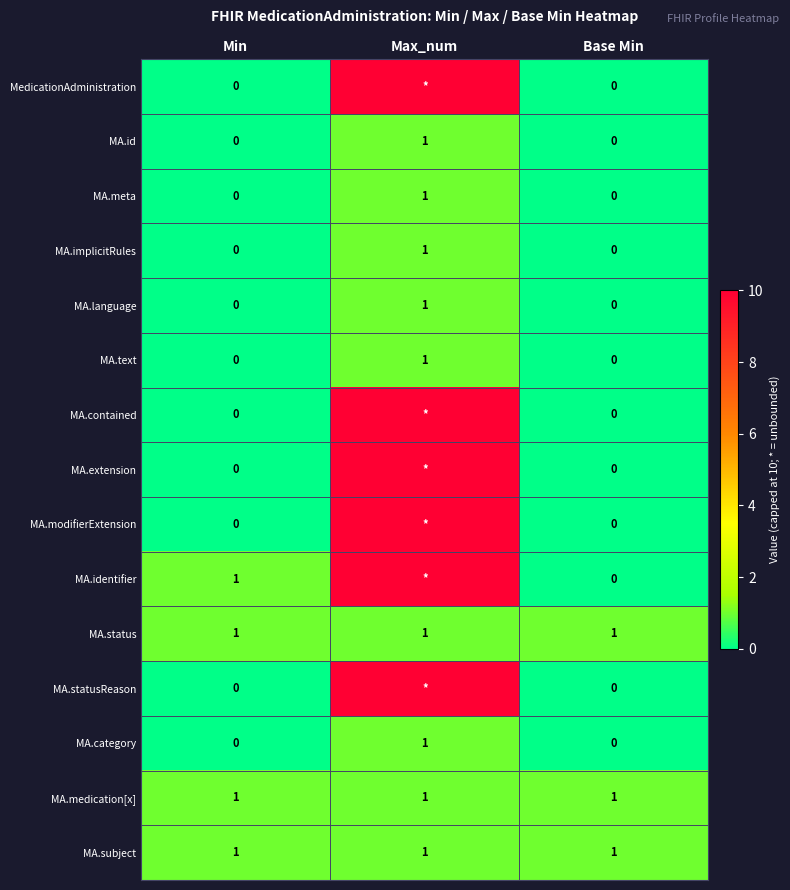

Is it true that MA.identifier equals 1 at Min?

True